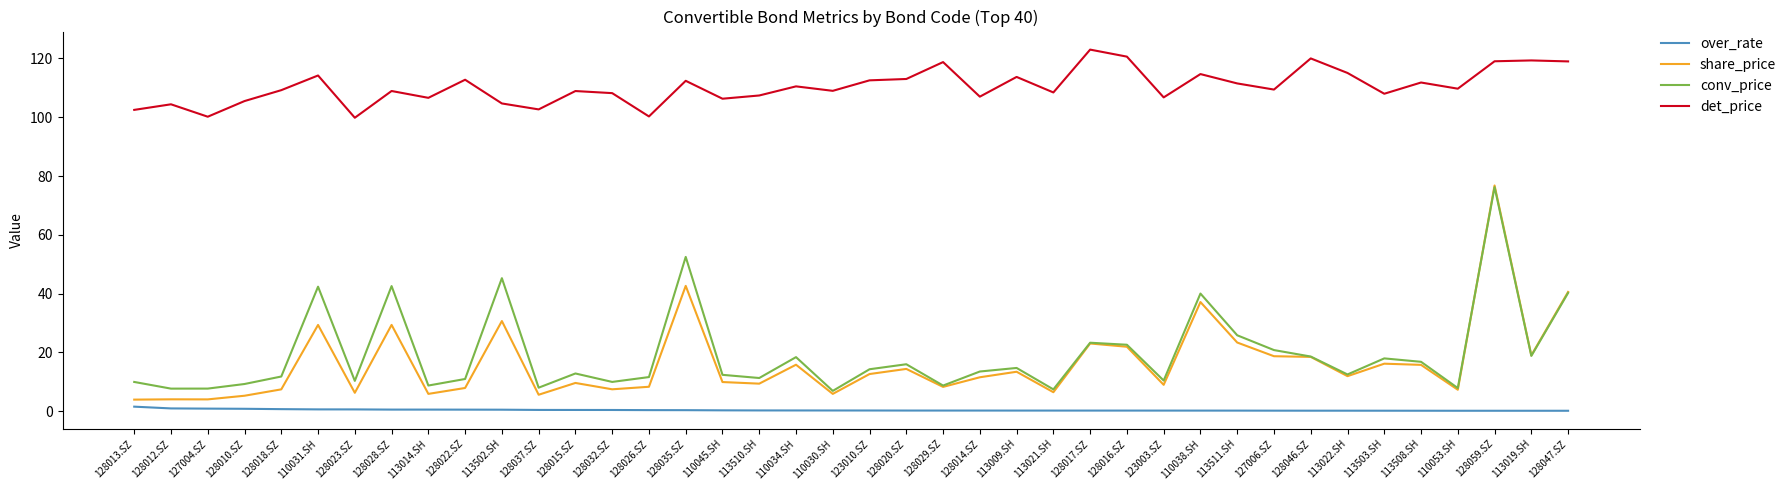

What is the total value across all series at 113019.SH?

157.4